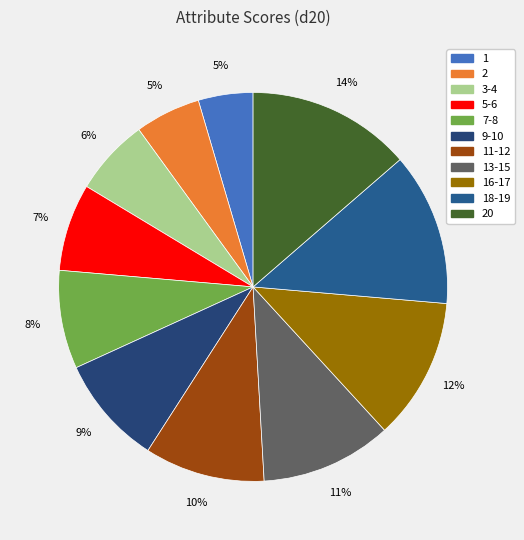

Count the number of slices in the pie.

11